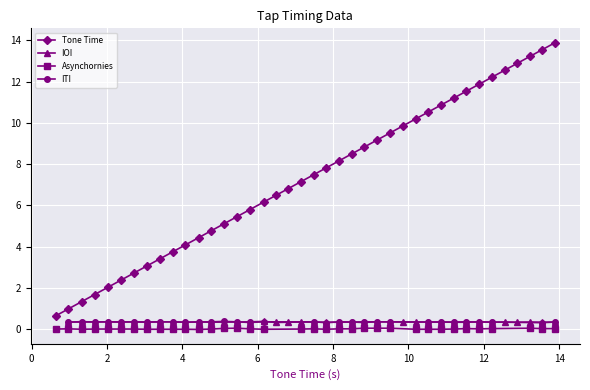

What is the label of the 15th point from the left?

14